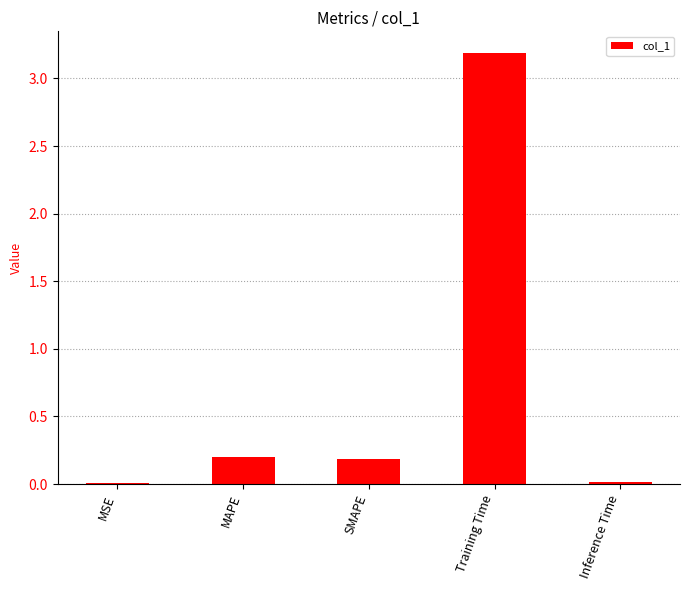

How many bars are there in total?

5